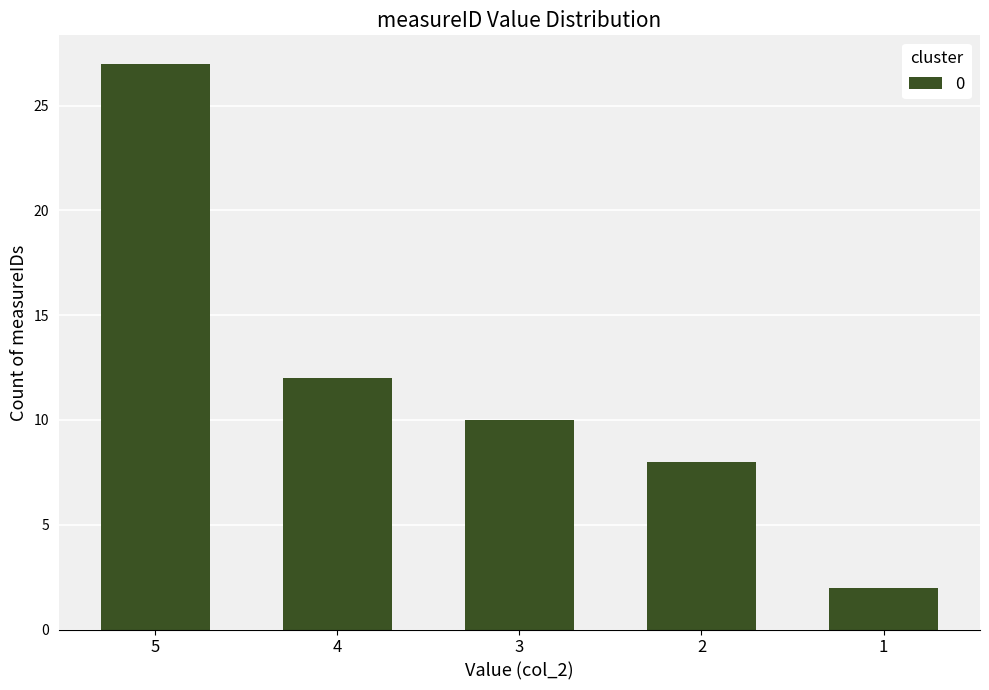

List the labels in order of value, largest first.

5, 4, 3, 2, 1